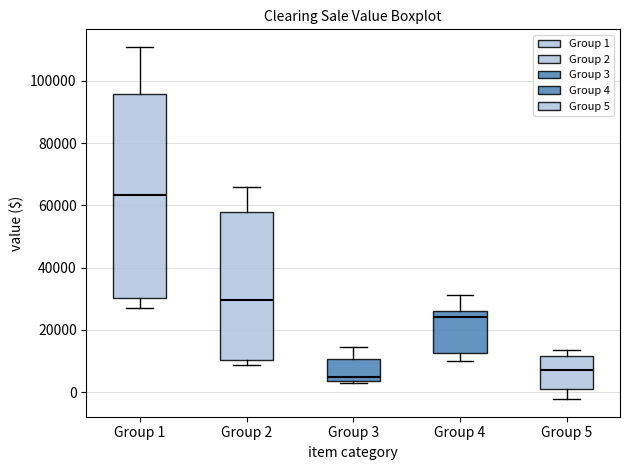

Which box is the tallest, from its lower edge to its upper edge?

Group 1